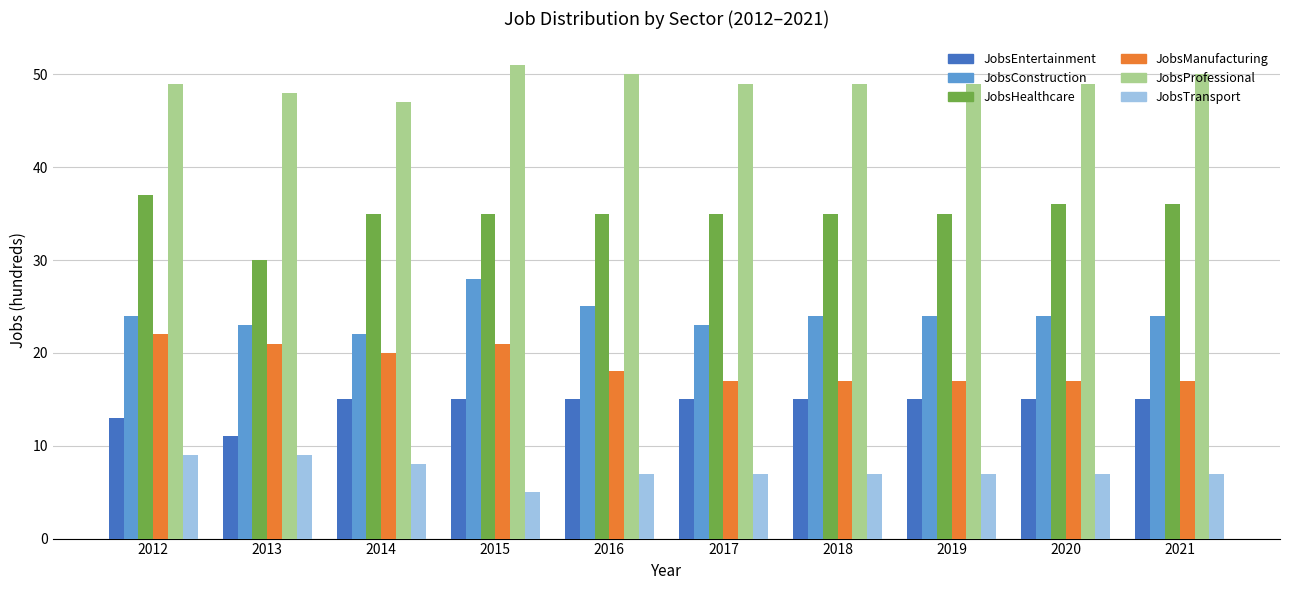

At 2016, list the series in order from smallest to largest.

JobsTransport, JobsEntertainment, JobsManufacturing, JobsConstruction, JobsHealthcare, JobsProfessional